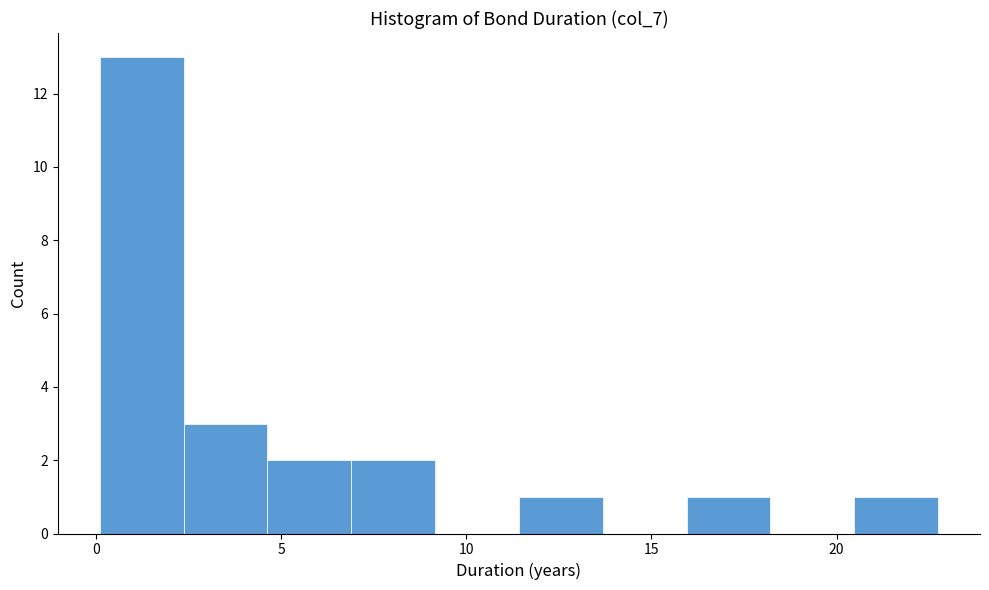

Over which range of the x-axis is the bar tallest?

0.0 to 2.5